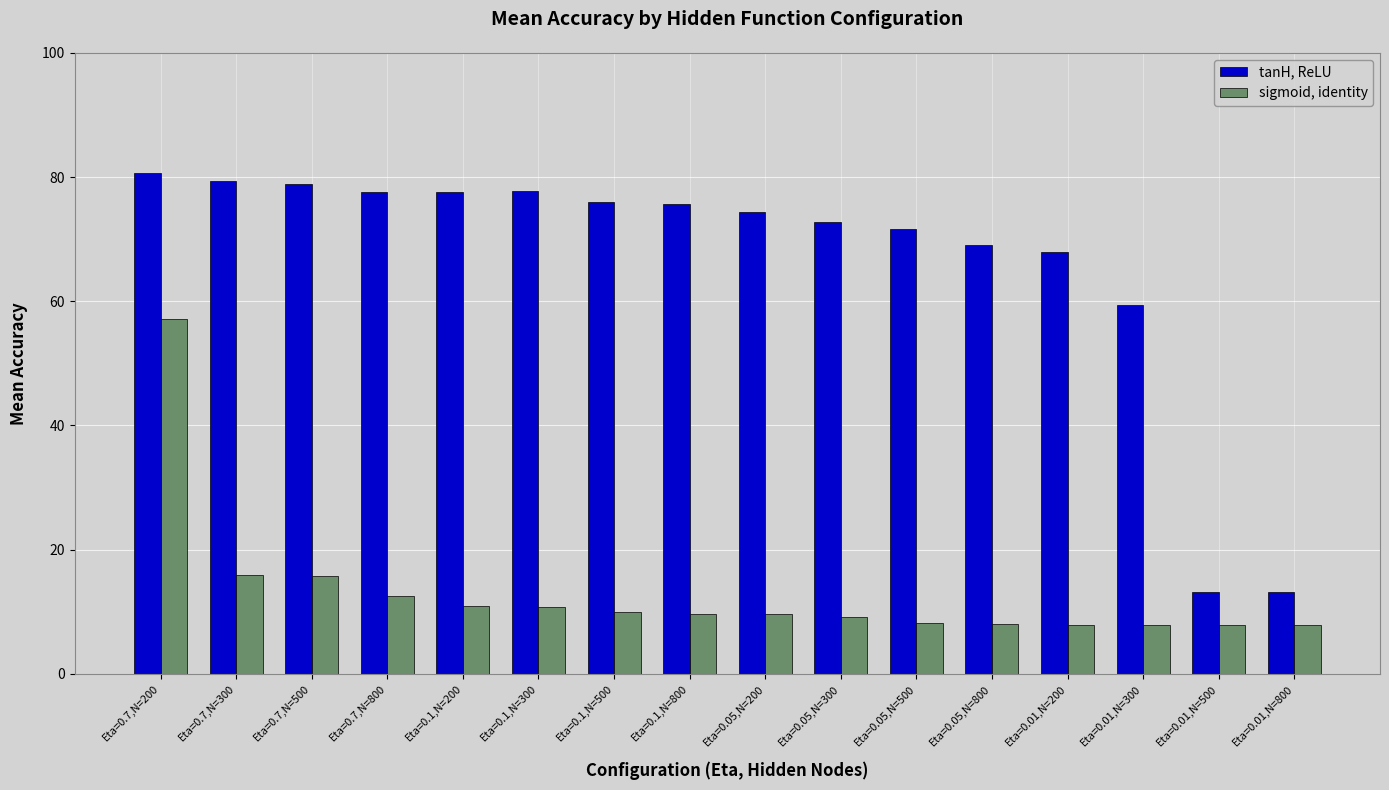

Is it true that sigmoid, identity equals 10.8 at Eta=0.1,N=300?

True